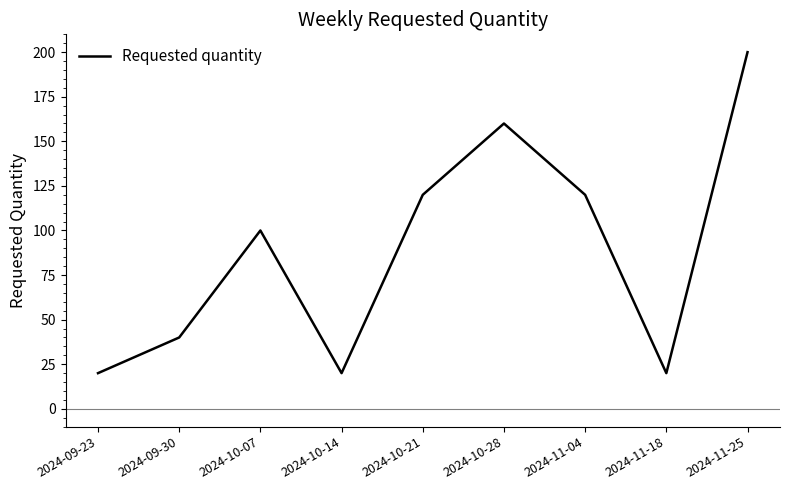

Does the chart display data point markers on the line(s)?

No